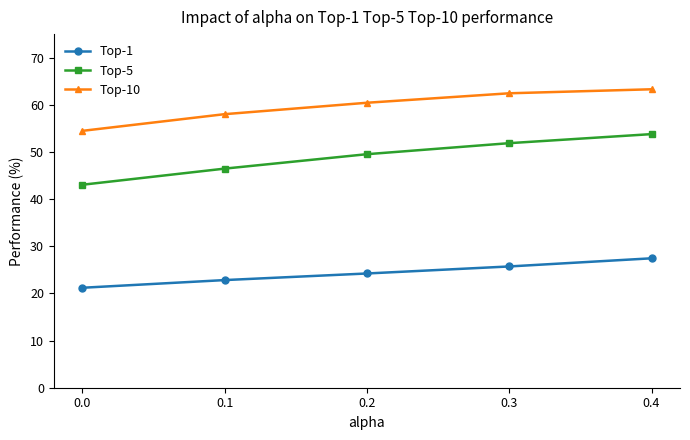

Read the Top-10 value at 0.3.

62.5